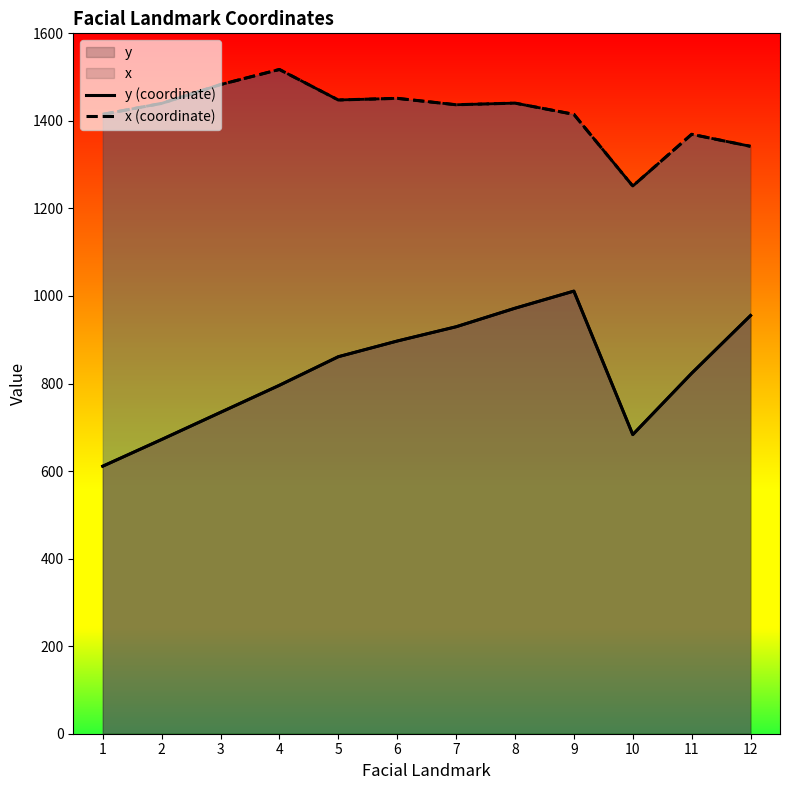

What is the highest value of the x (coordinate) series?

1517.4